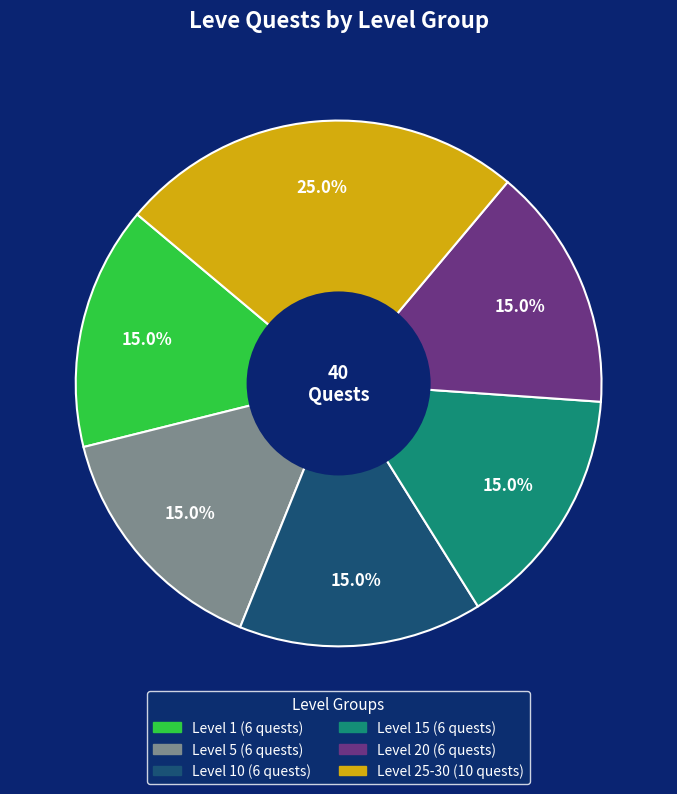

Is there a majority slice in this chart?

No